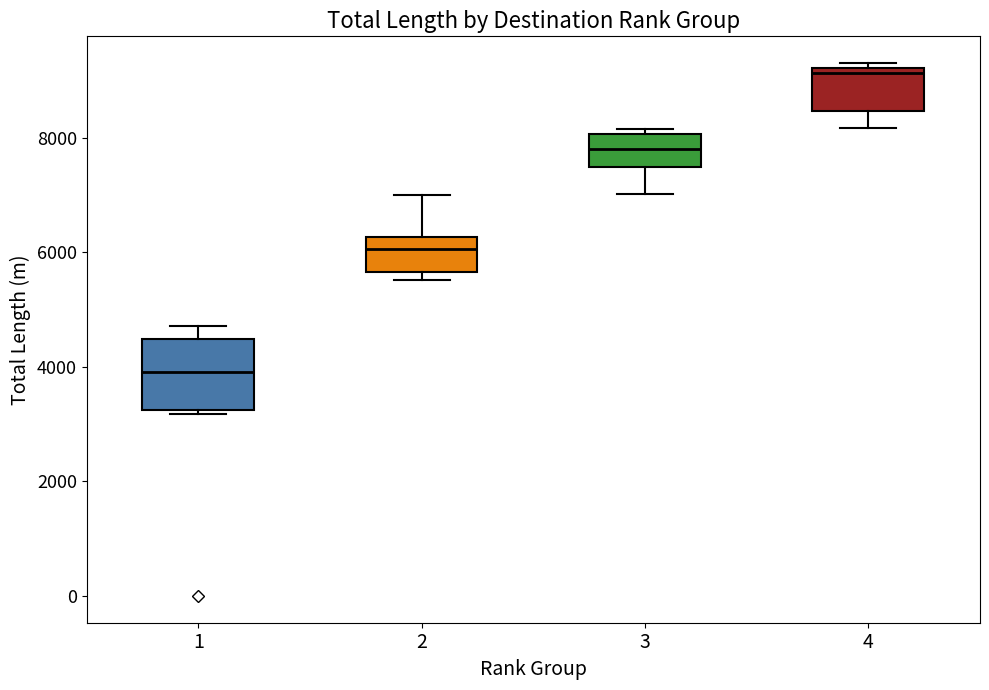

Which box's median line is the lowest?

1